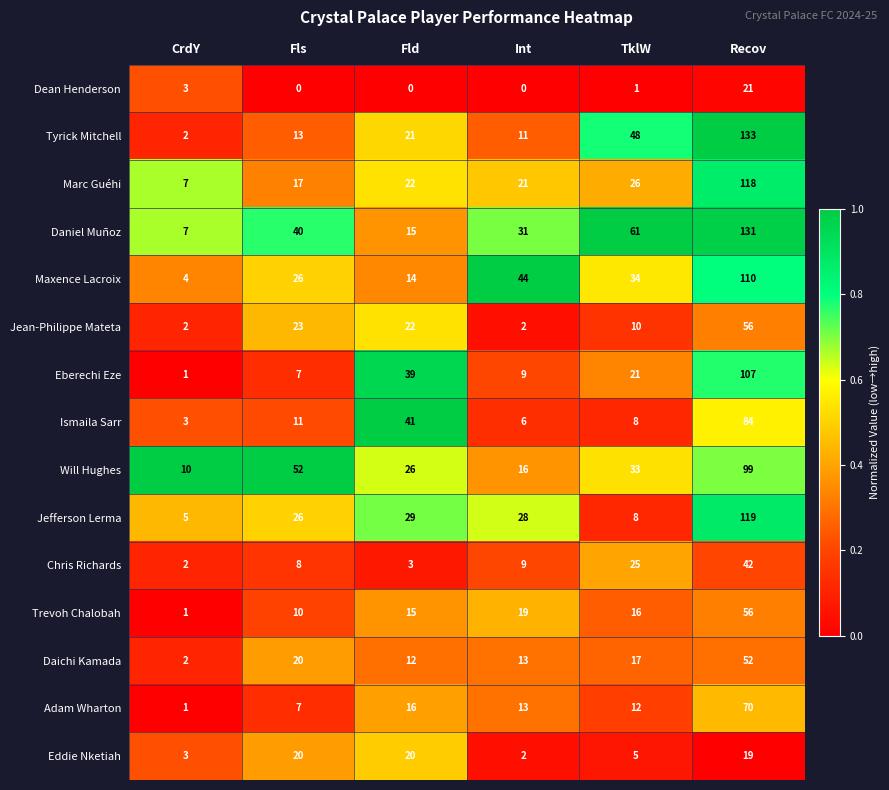

Is it true that Adam Wharton equals 7 at Fls?

True